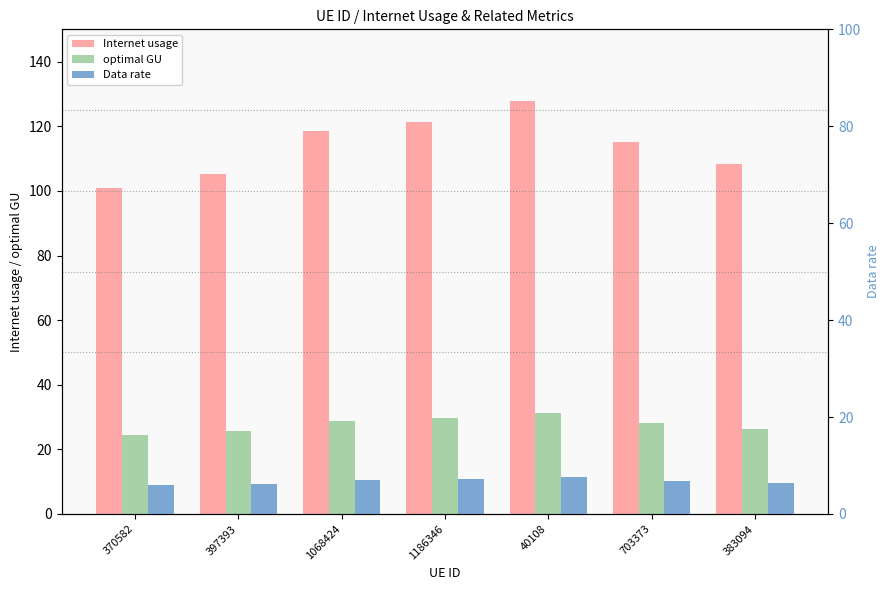

Rank the categories by Data rate value from highest to lowest.

40108, 1186346, 1068424, 703373, 383094, 397393, 370582